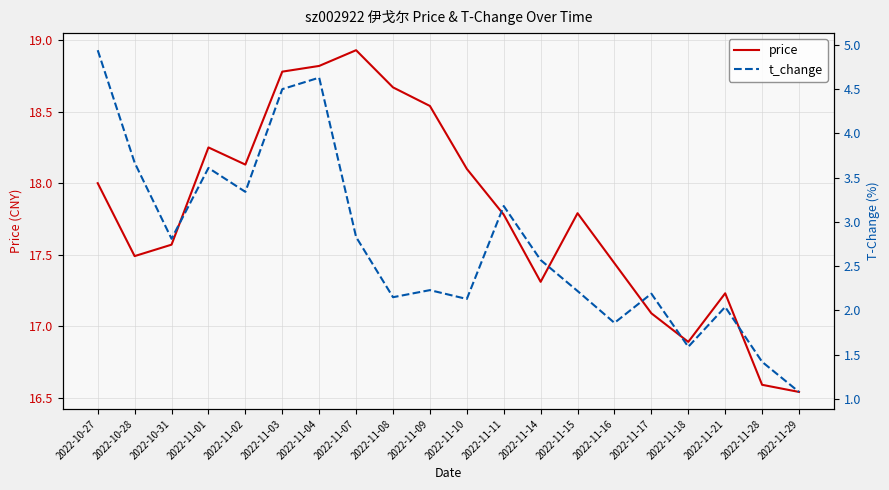

What position from the left is 2022-11-01?

4